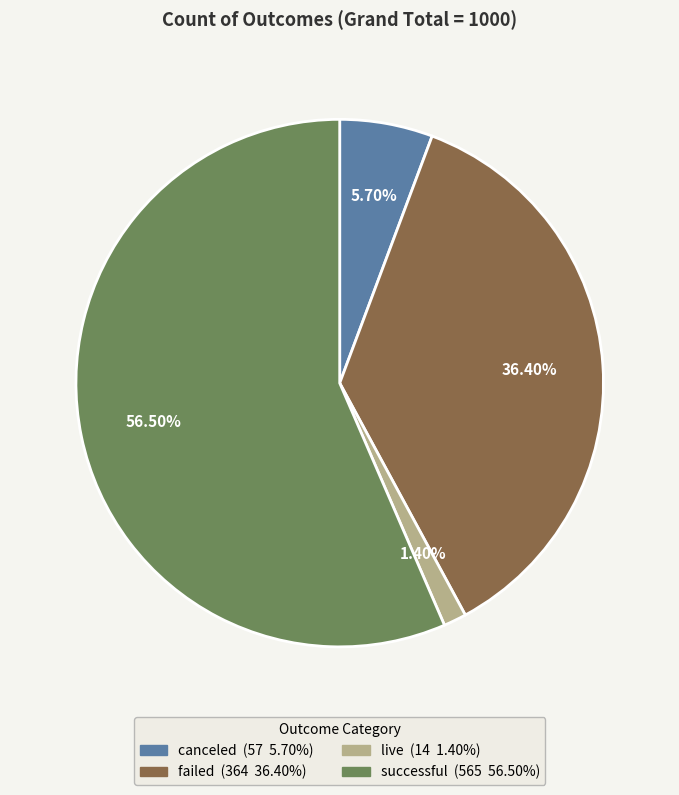

To the nearest percent, what is the difference between the failed and live slice percentages?

35%